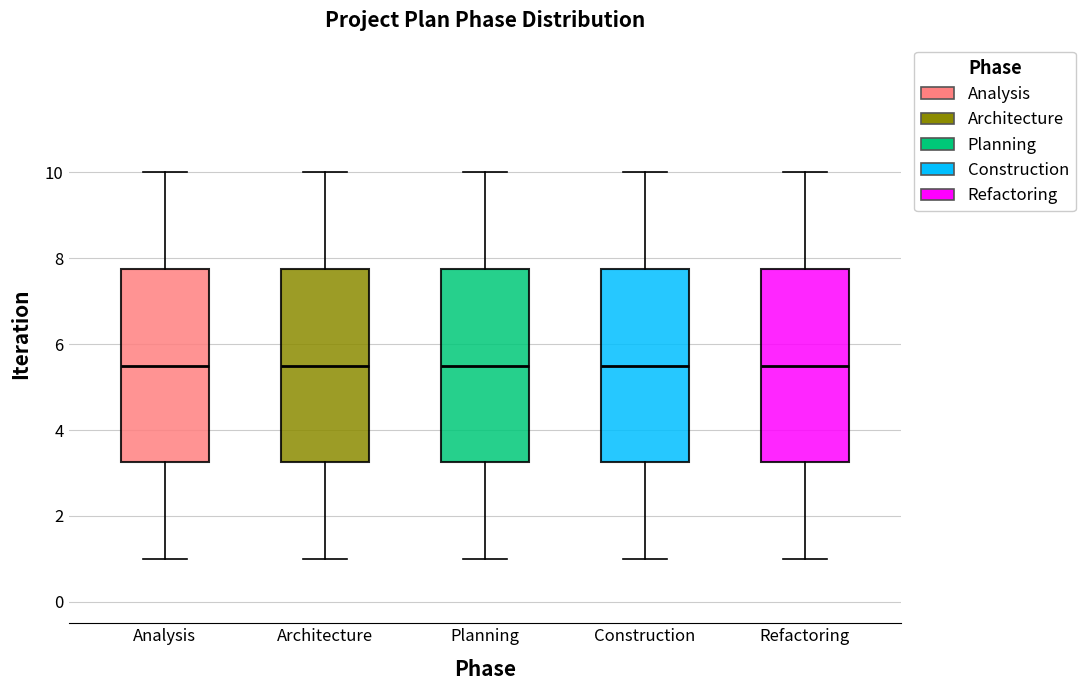

Reading left to right, read every box against the y-axis: the position of its median line, the range the box covers, and the ends of its whiskers. The values are not printed on the chart, so give them approximately, as read against the axis.

Analysis: median 5.6, box 3.2 to 7.8, whiskers 1.0 to 10.0
Architecture: median 5.6, box 3.2 to 7.8, whiskers 1.0 to 10.0
Planning: median 5.6, box 3.2 to 7.8, whiskers 1.0 to 10.0
Construction: median 5.6, box 3.2 to 7.8, whiskers 1.0 to 10.0
Refactoring: median 5.6, box 3.2 to 7.8, whiskers 1.0 to 10.0